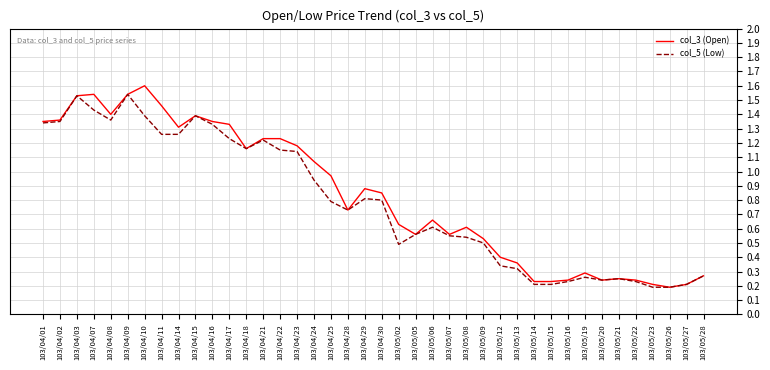

True or false: col_5 (Low) has a value of 0.4 at 103/04/22.

False